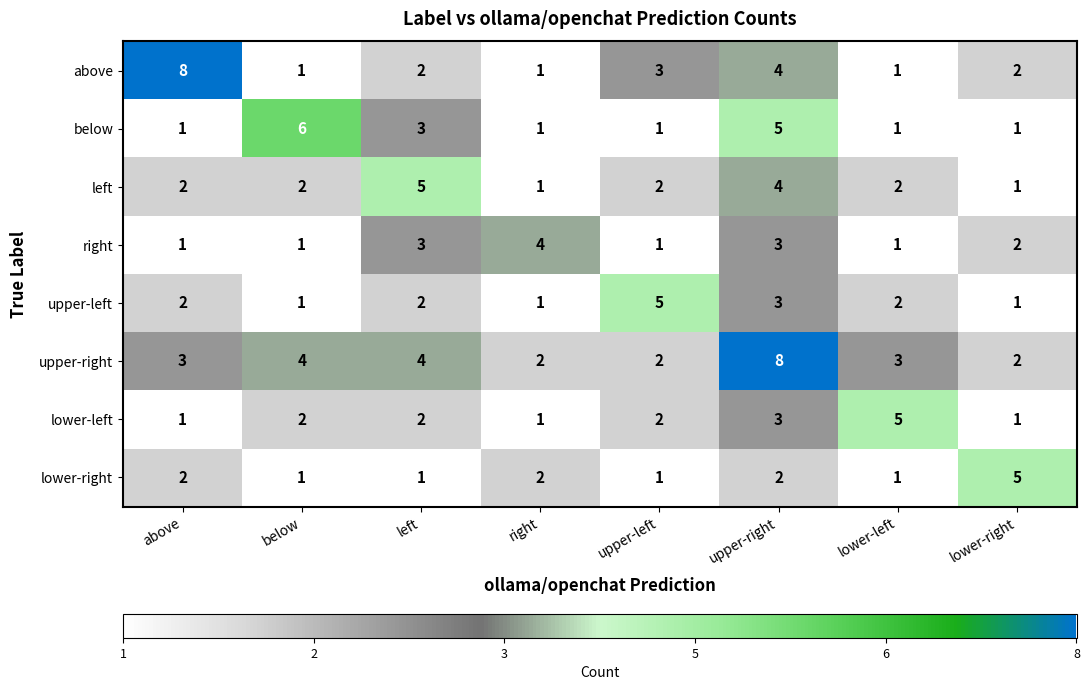

How many data points in lower-left are less than 2?

3